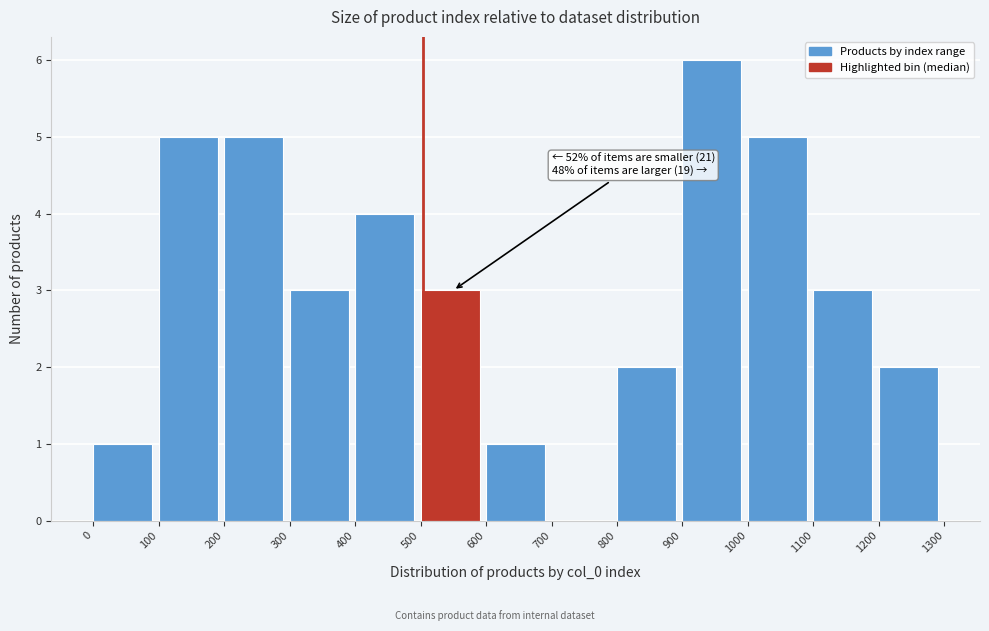

Which range on the x-axis has the tallest bar?

900 to 1000